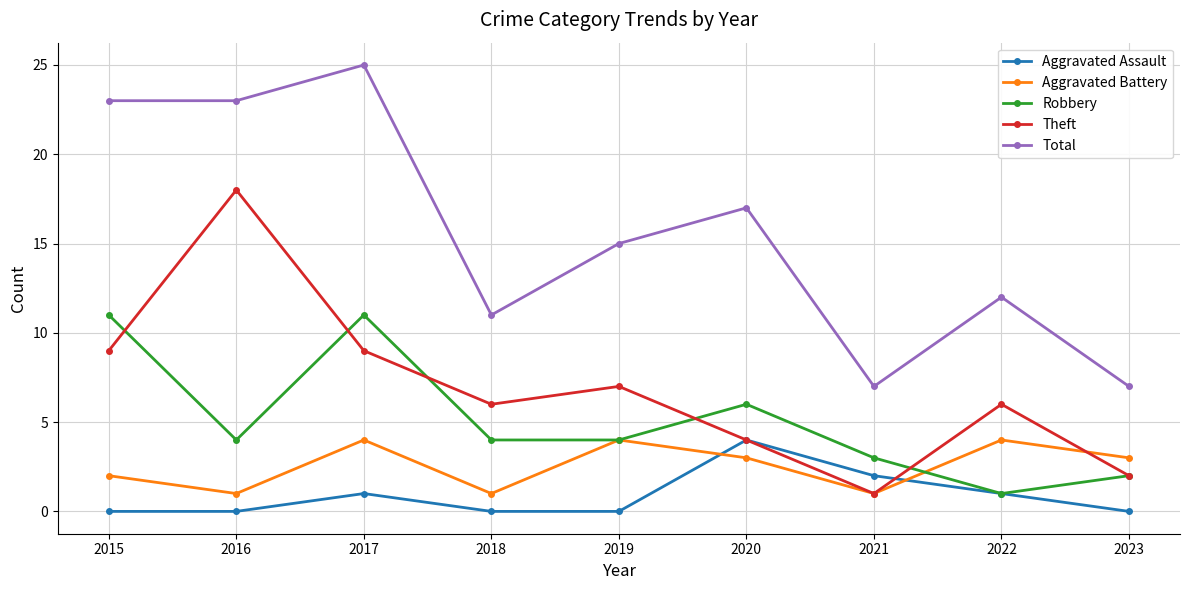

Which series has the largest total across all categories?

Total